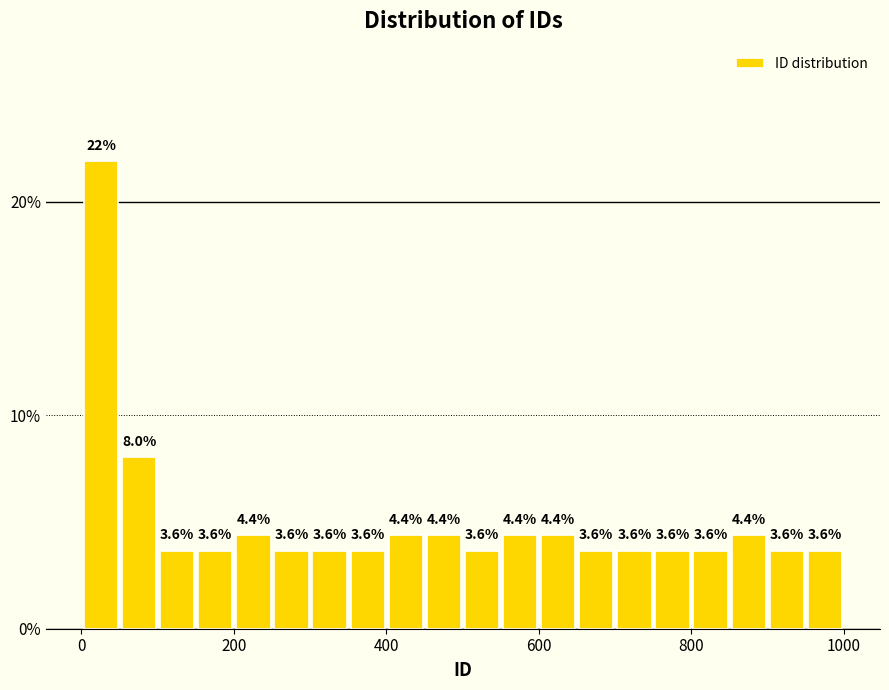

Around what value on the x-axis is the tallest bar? Give the approximate position of its centre, as read against the axis.

20